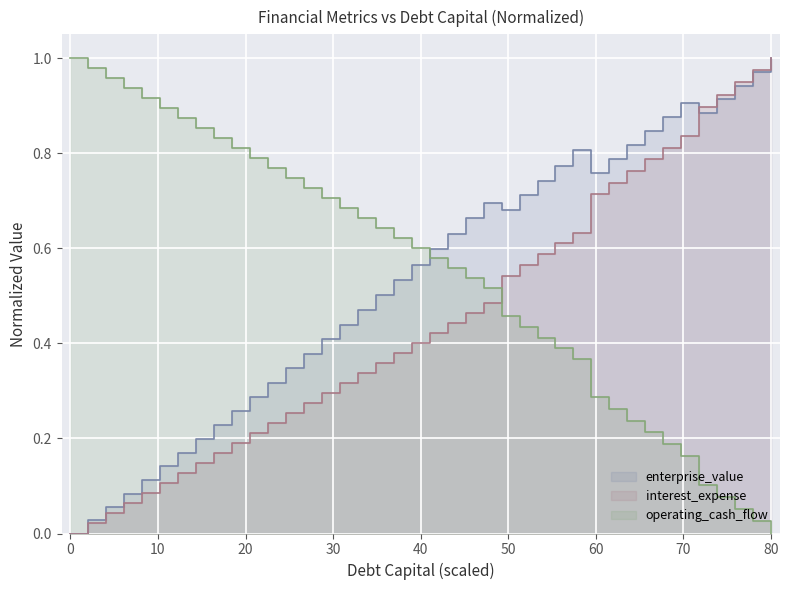

Does the chart display data point markers on the line(s)?

No